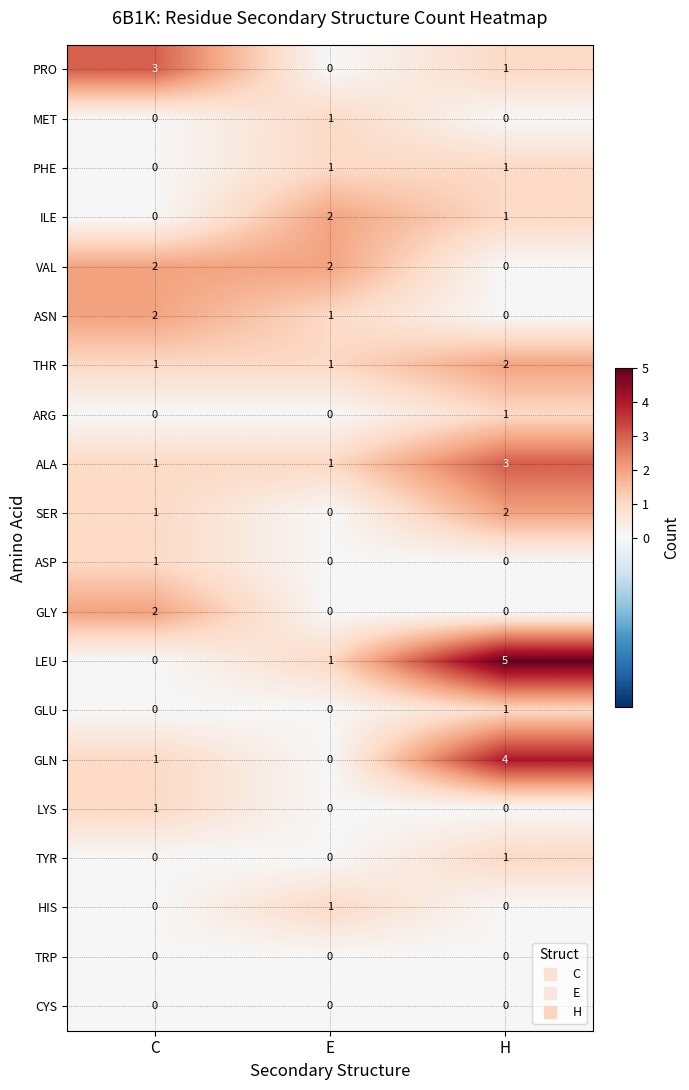

What is the greatest value displayed?

5